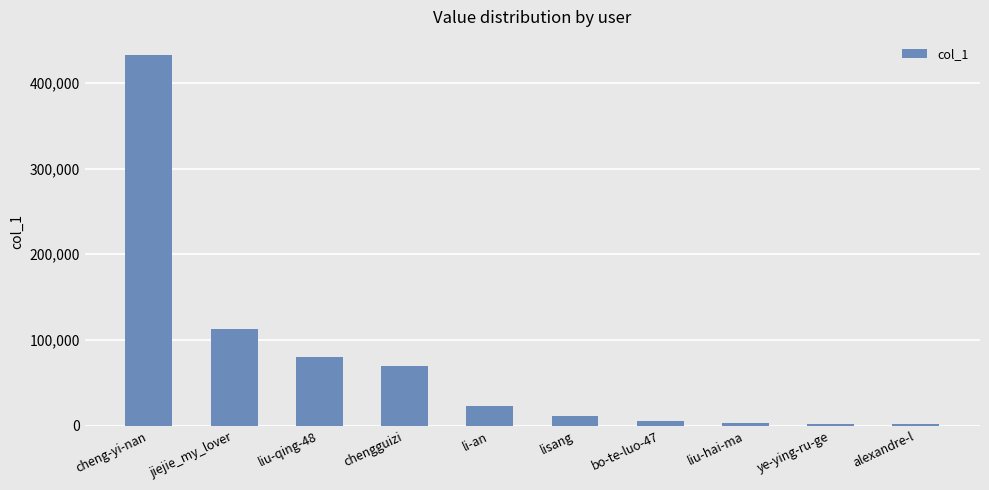

Approximately how many times larger is the value at cheng-yi-nan compared to jiejie_my_lover?

3.8